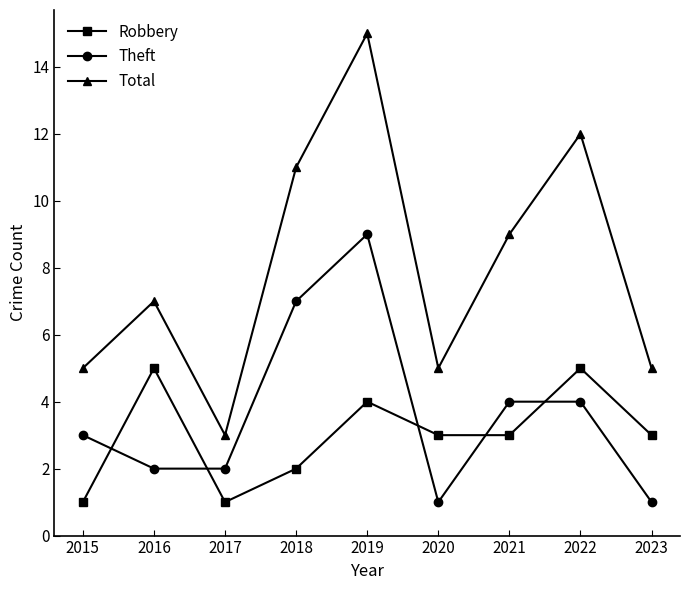

What is the total value across all series at 2020?

9